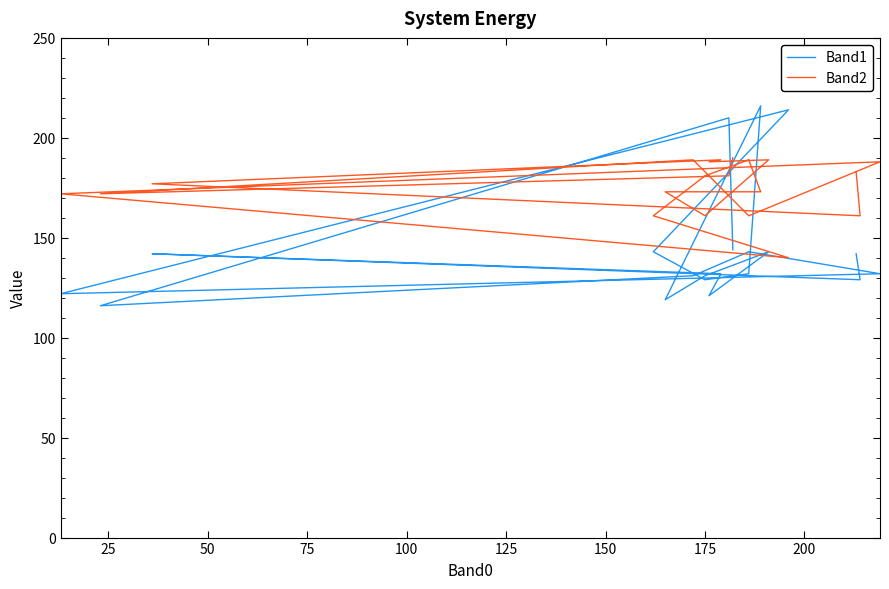

Which series ends up on top after the final intersection of Band1 and Band2?

Band2